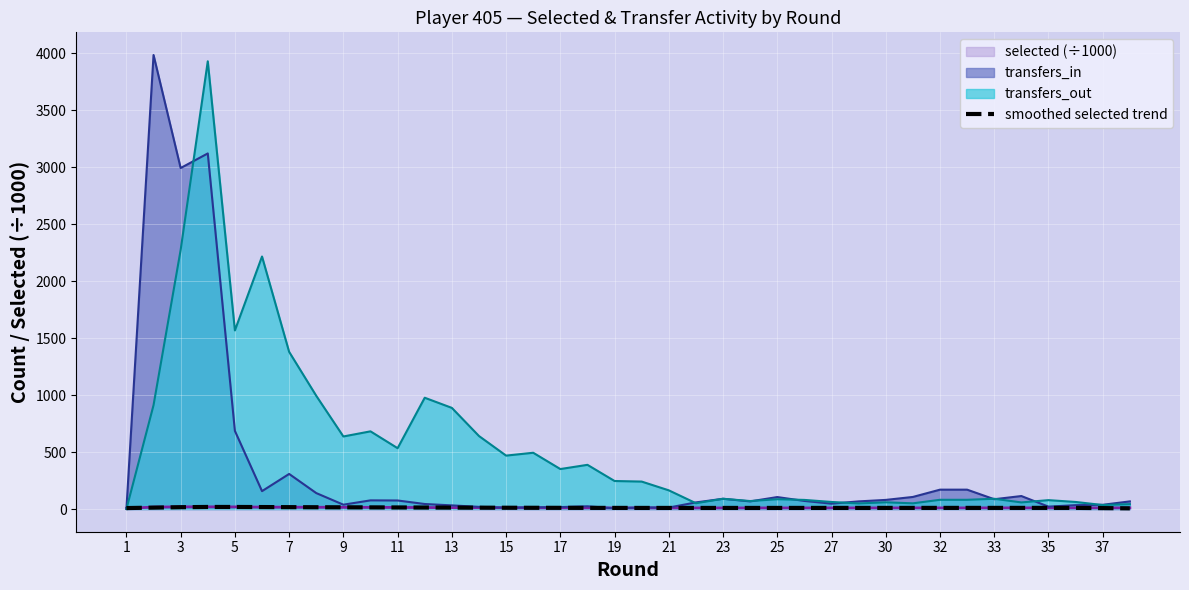

Which series has the largest total across all categories?

transfers_out